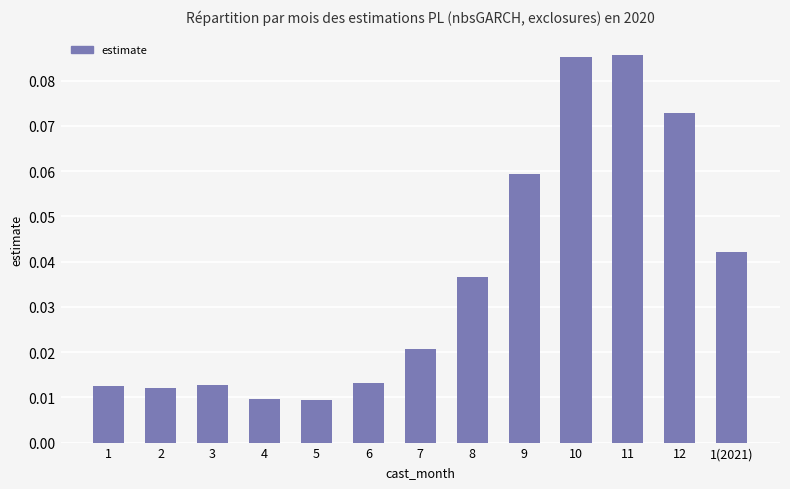

What position from the right is 11?

3